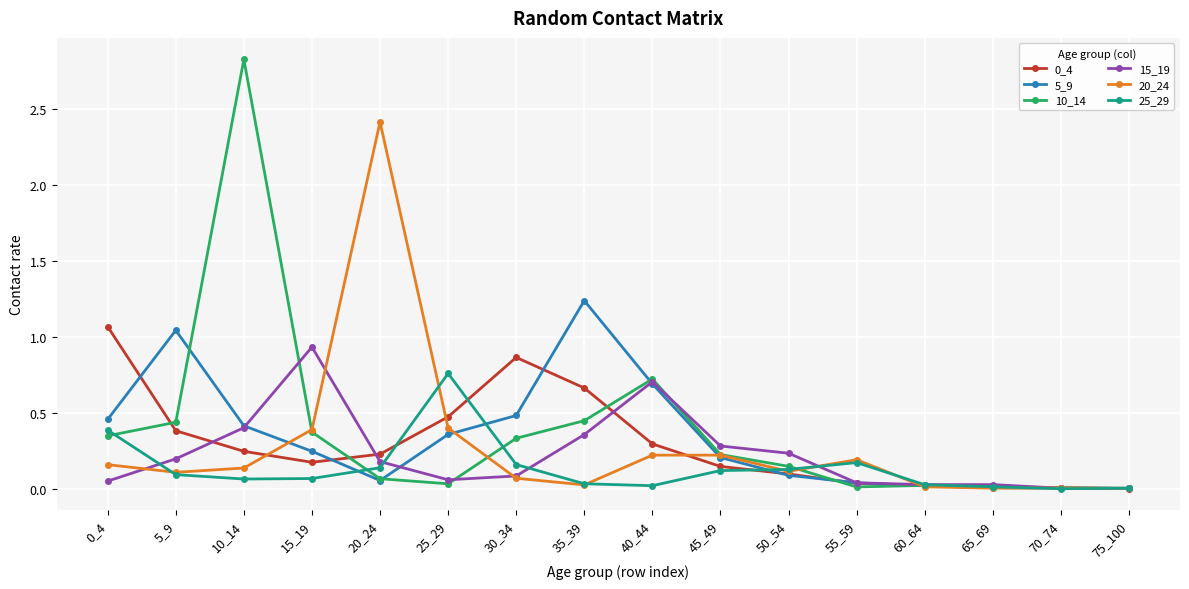

Where is the first local minimum for 5_9?

20_24